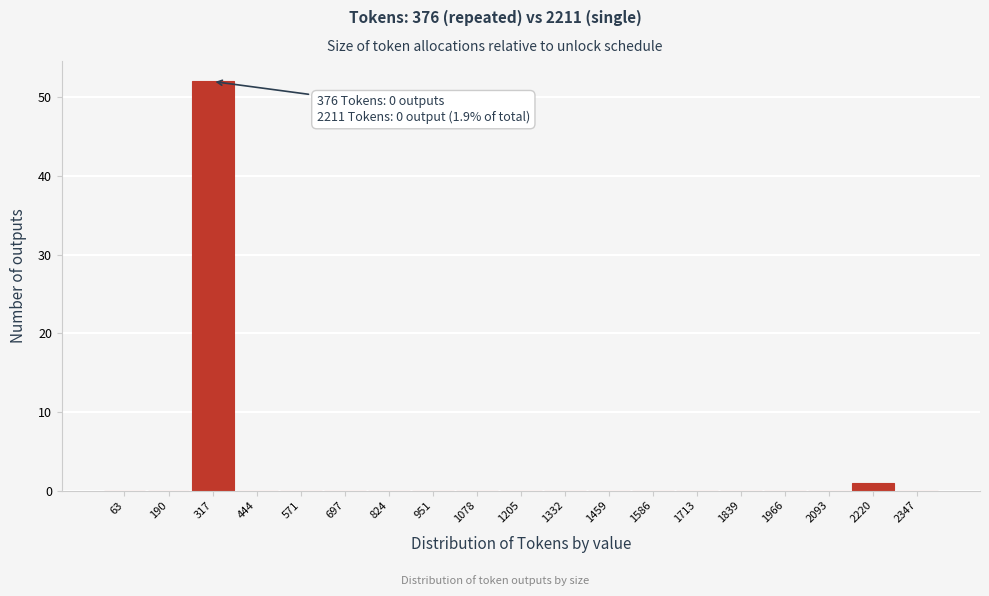

Over which range of the x-axis is the bar tallest?

260 to 380